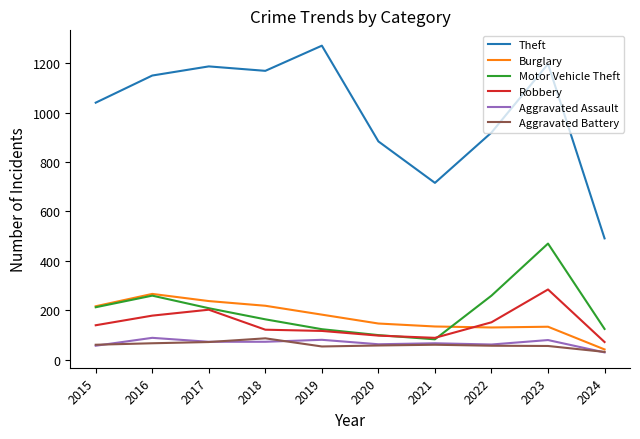

Which series has the largest range (max minus min)?

Theft